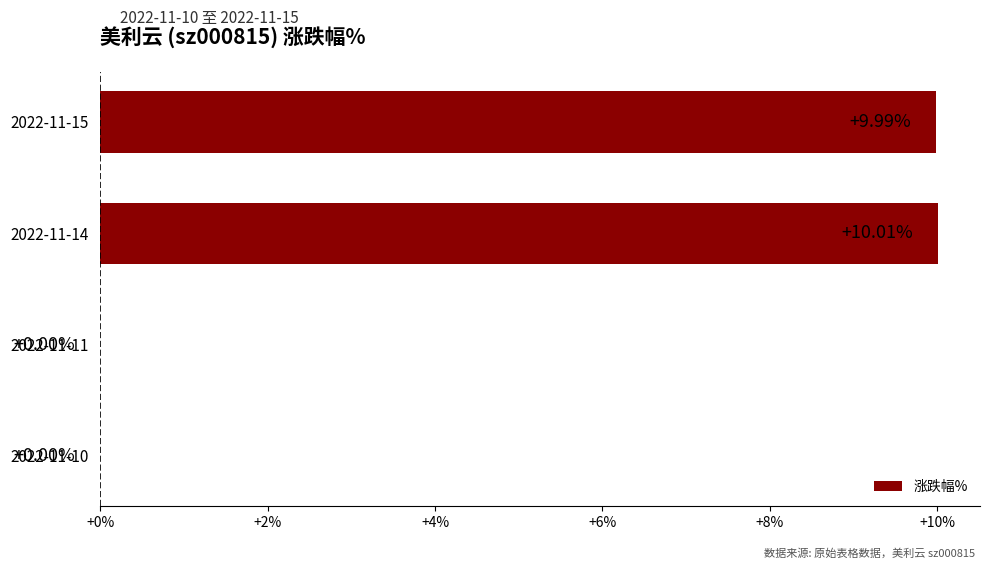

What is the average value?

5.0